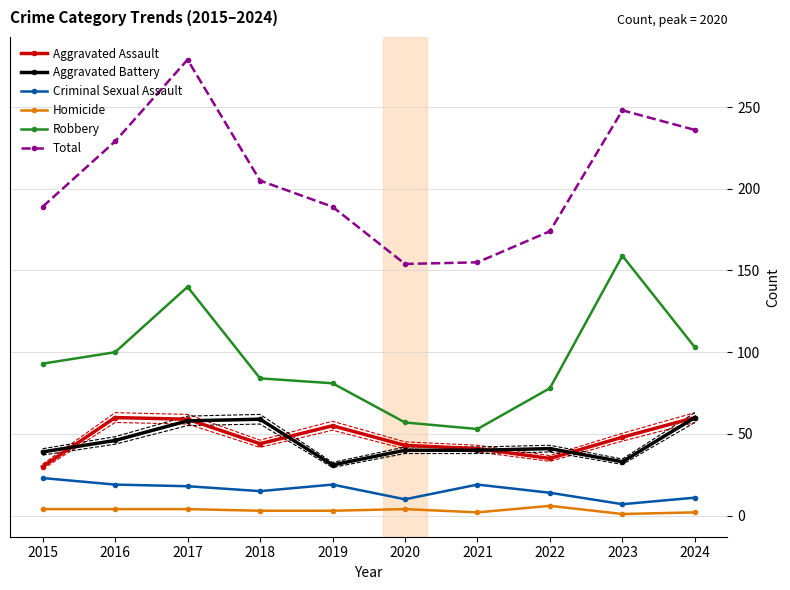

How many data points in Criminal Sexual Assault are above 18?

4